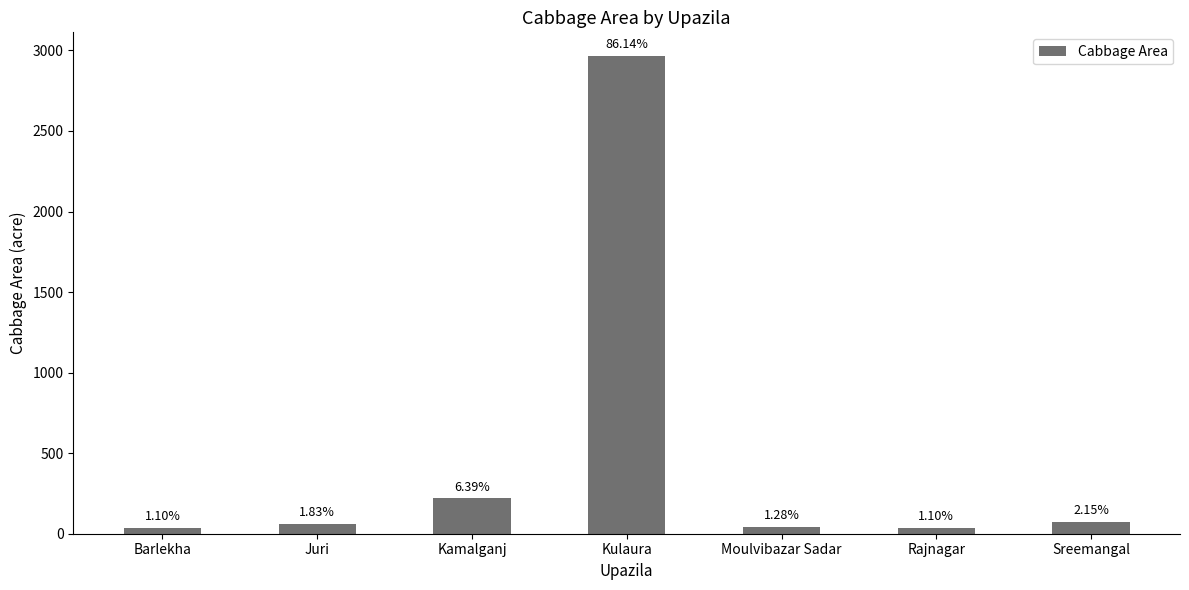

What is the change in value from Barlekha to Kulaura?

+2926